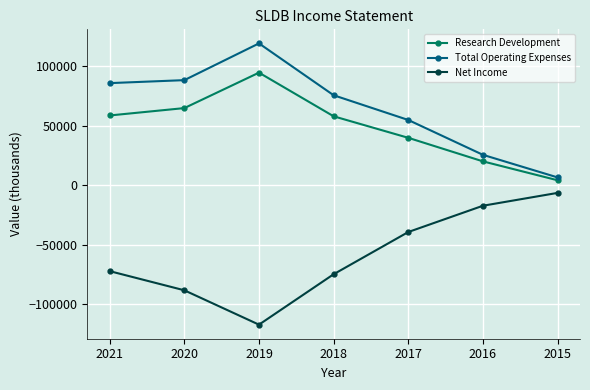

Is the value of Total Operating Expenses at 2016 greater than the value of Net Income at 2018?

Yes